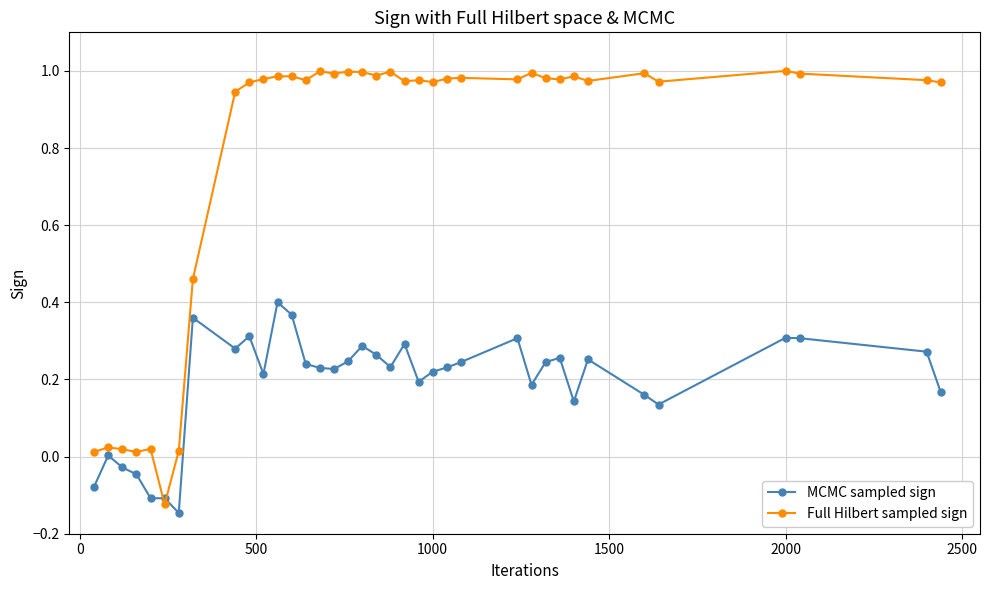

List the series in order of their overall mean, lowest first.

MCMC sampled sign, Full Hilbert sampled sign